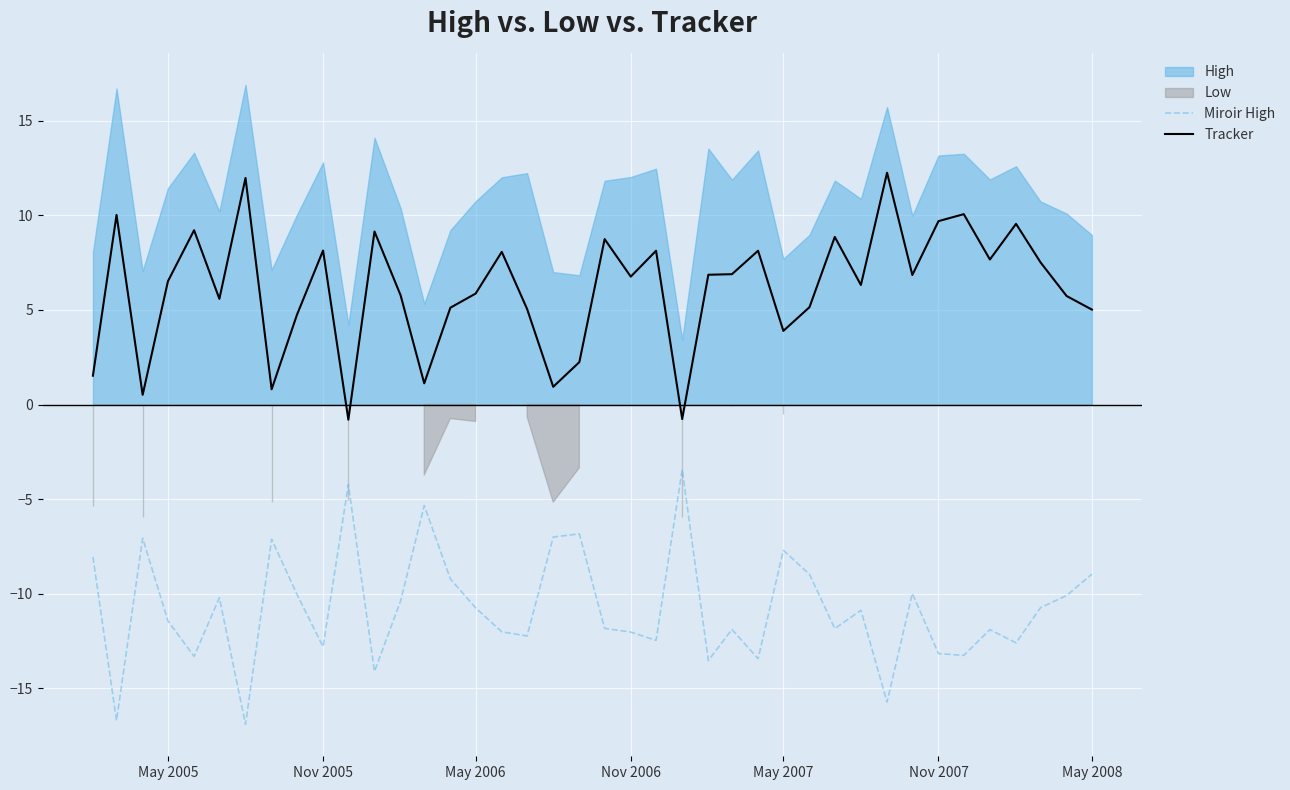

What is the sum of all Miroir High values?

-430.0